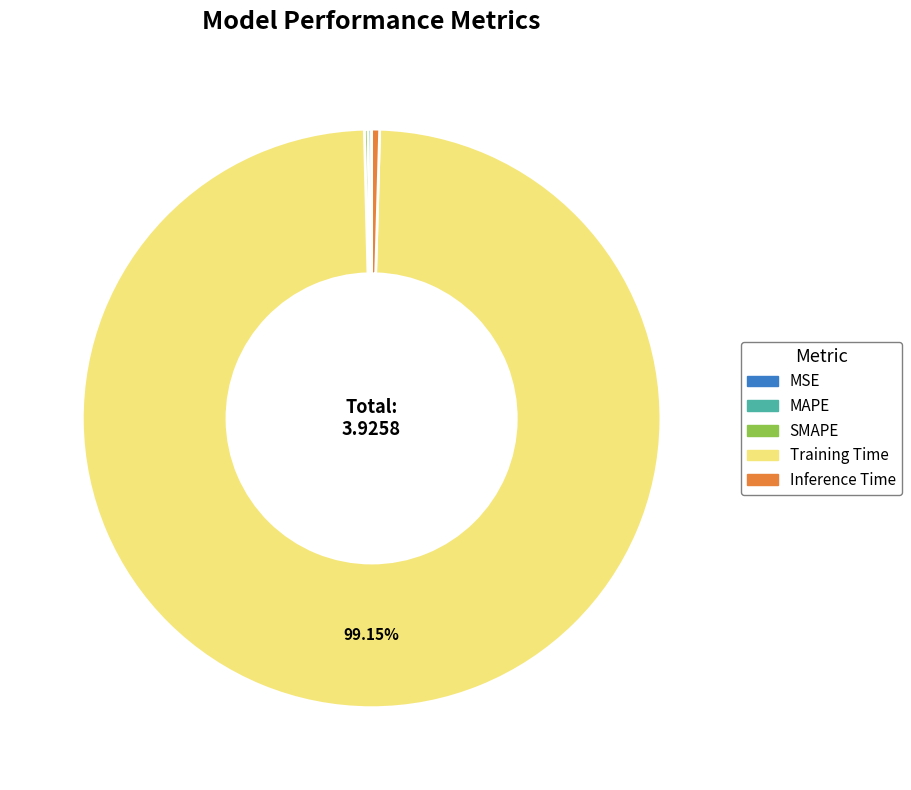

Which slice is the largest?

Training Time